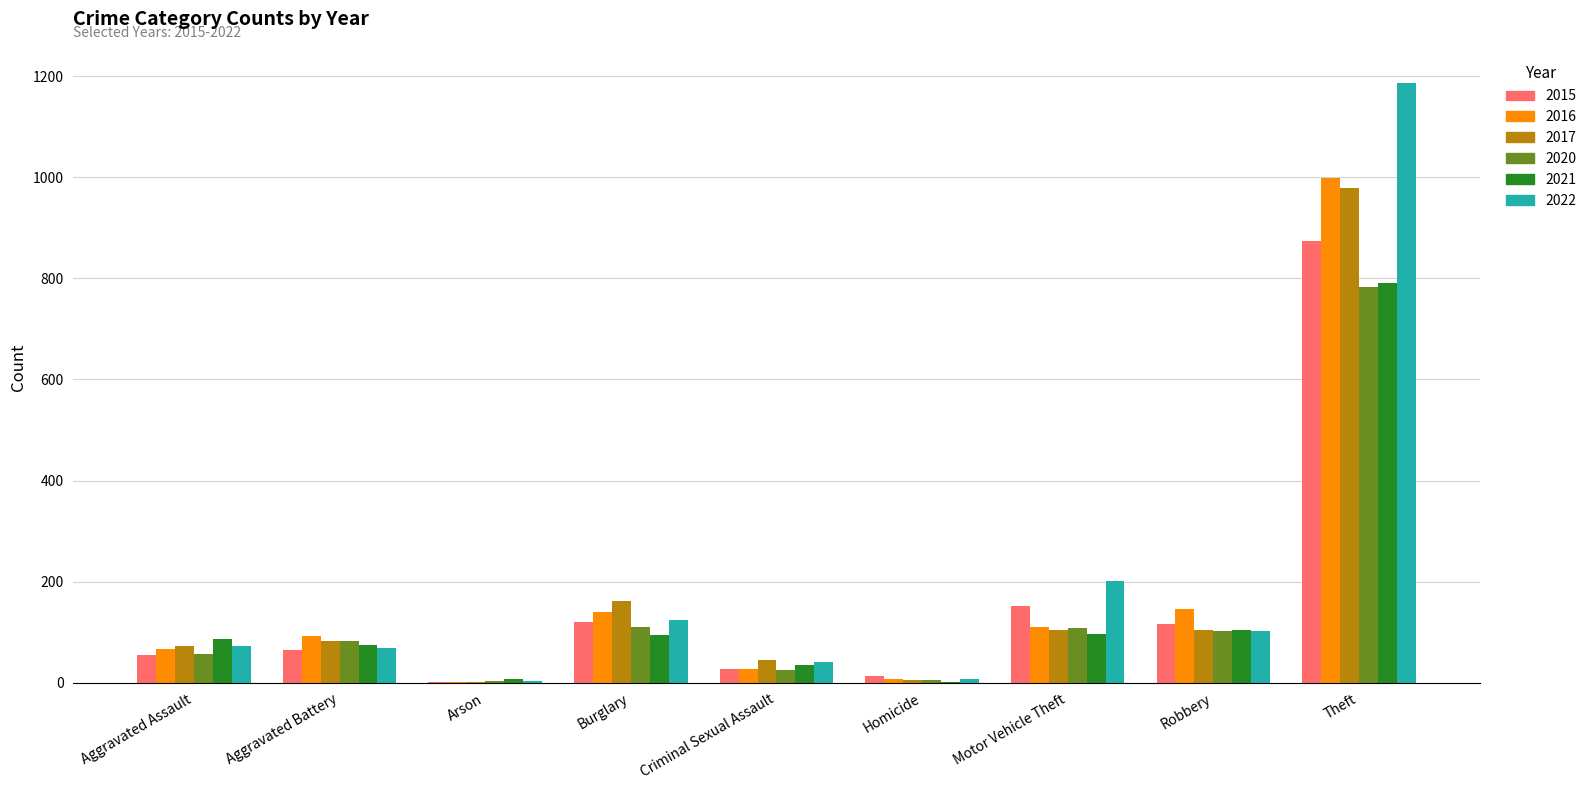

What is the difference between the 2020 values at Arson and Aggravated Battery?

78